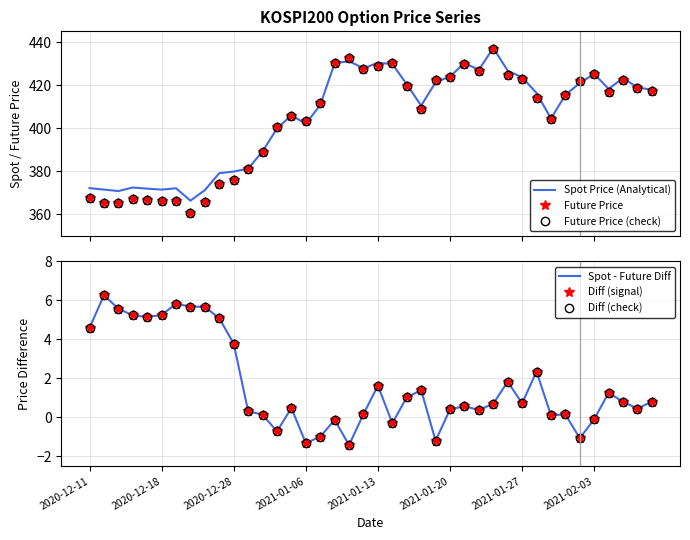

How many categories are shown in the chart?

40